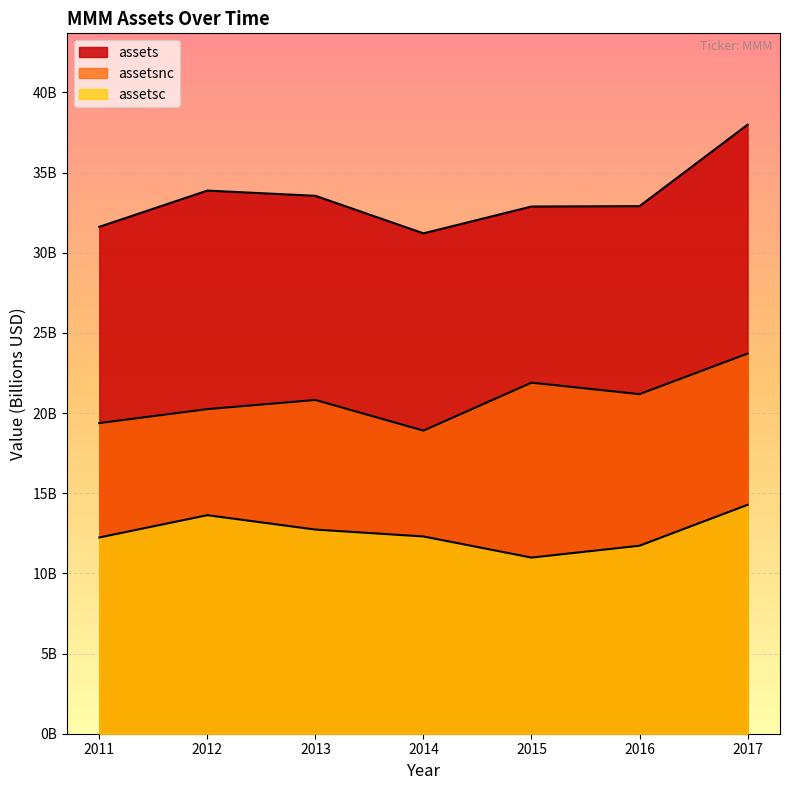

What is the highest value of the assetsnc series?

23.7